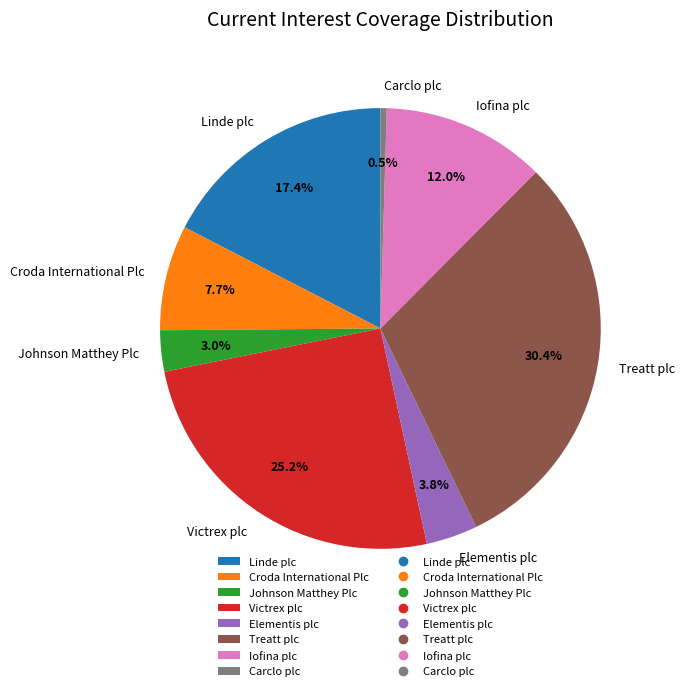

Combined, what portion of the pie is Iofina plc and Croda International Plc?

19.7%